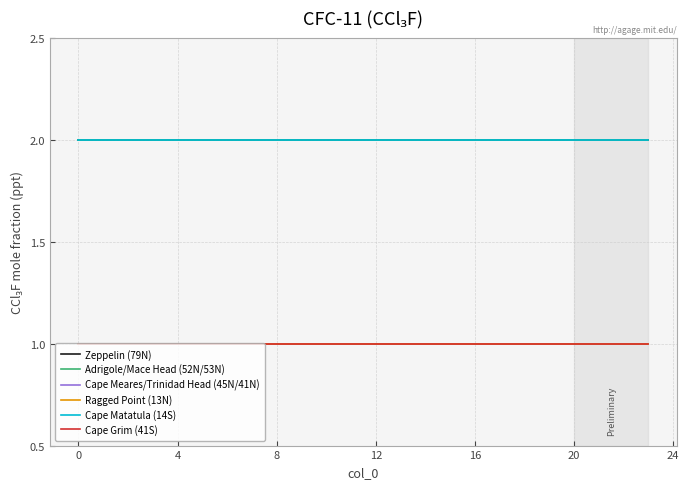

Does the chart display data point markers on the line(s)?

No